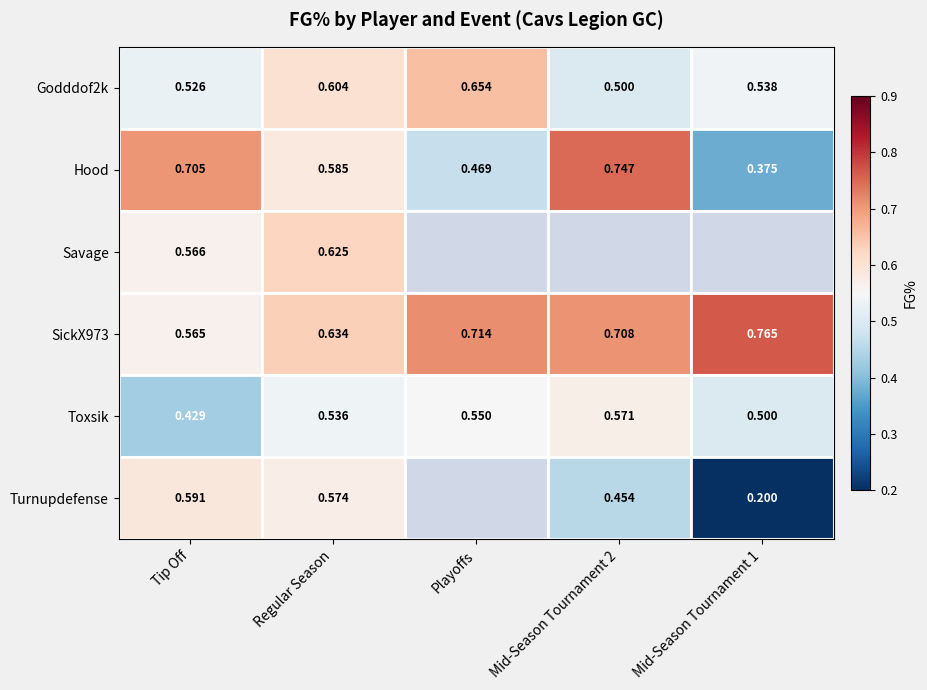

How many categories are shown in the chart?

5